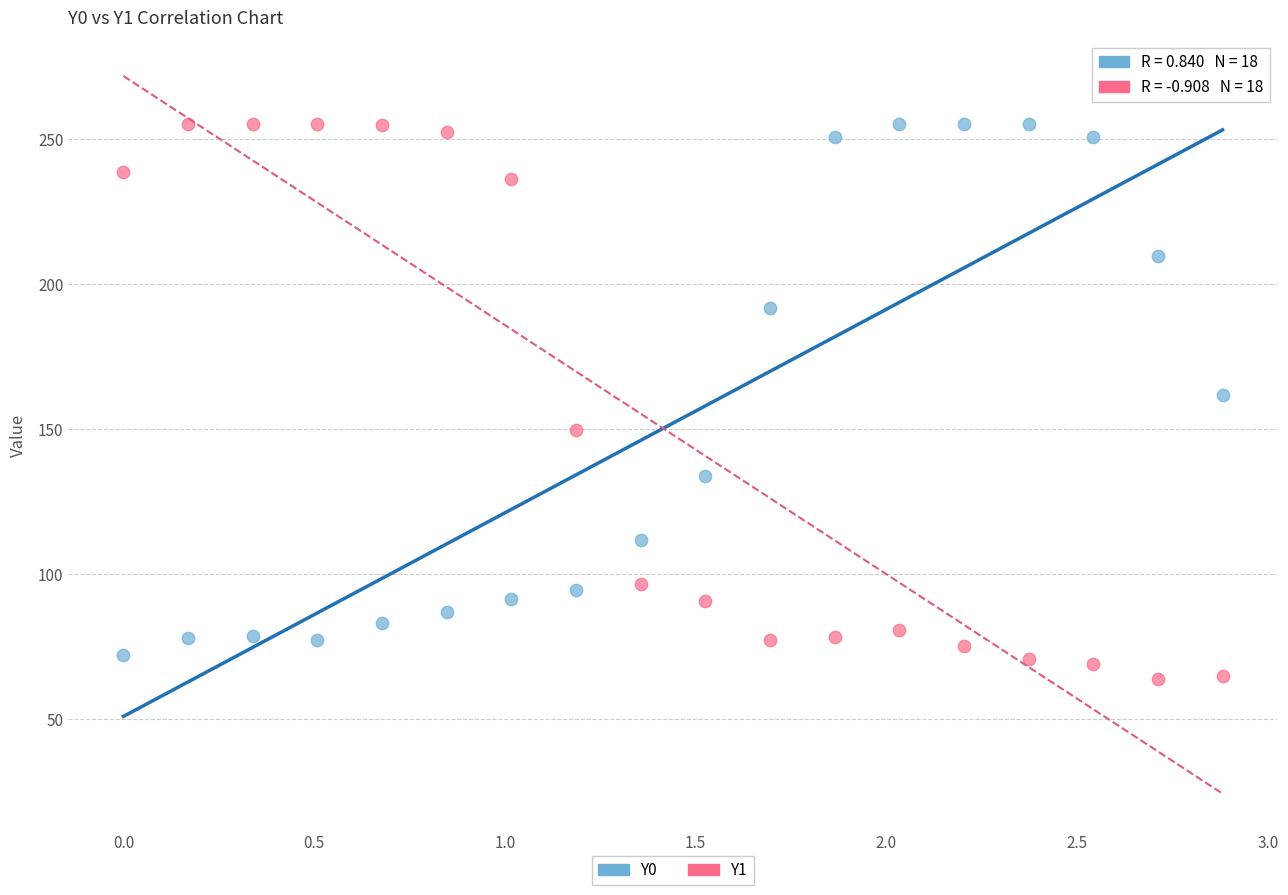

Which series reaches the minimum Y coordinate?

Y1